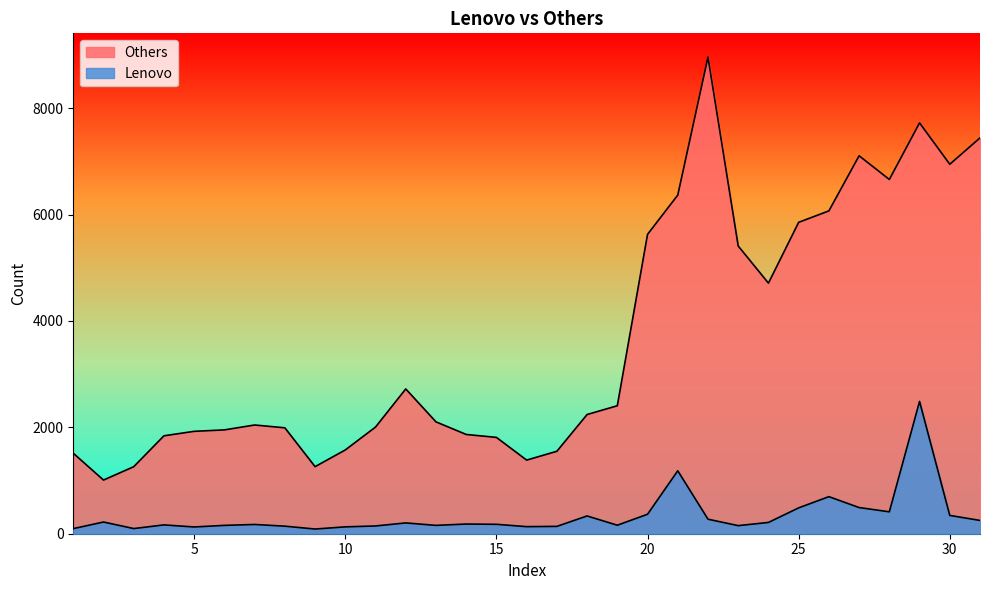

What is the difference between the maximum and minimum values in the Lenovo series?

2399